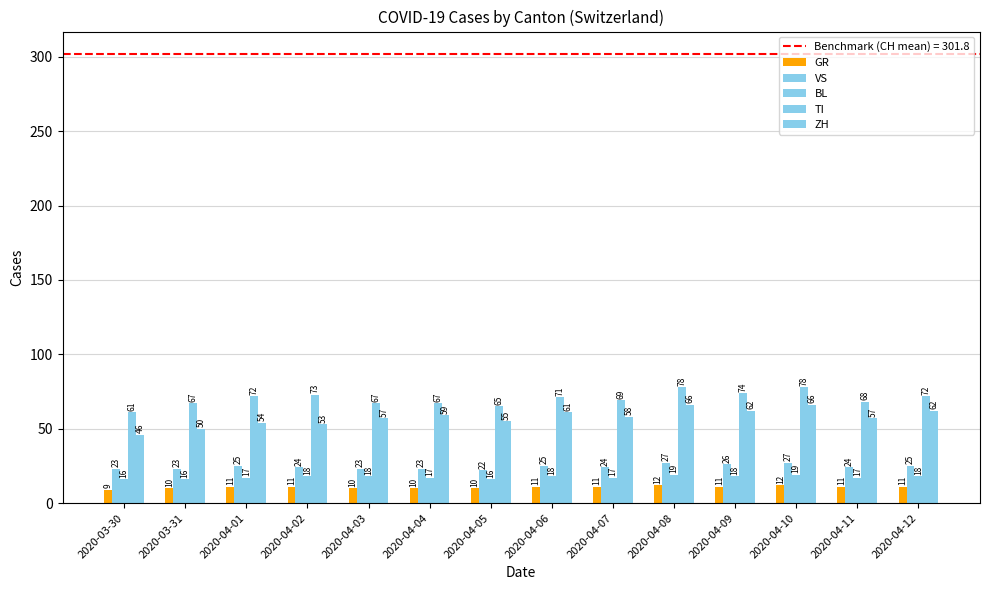

How many data points in ZH are less than 58?

7